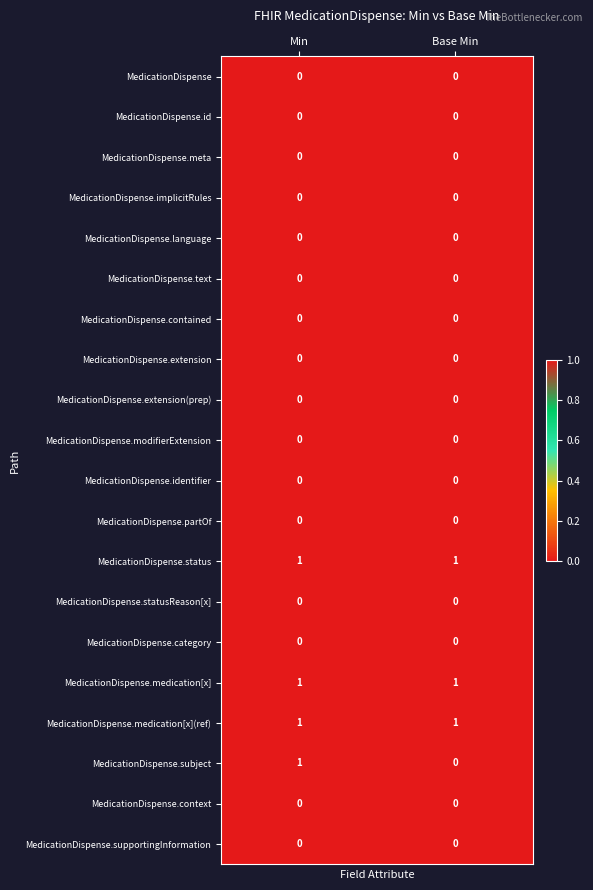

Between Min and Base Min, which series saw the biggest shift?

MedicationDispense.subject